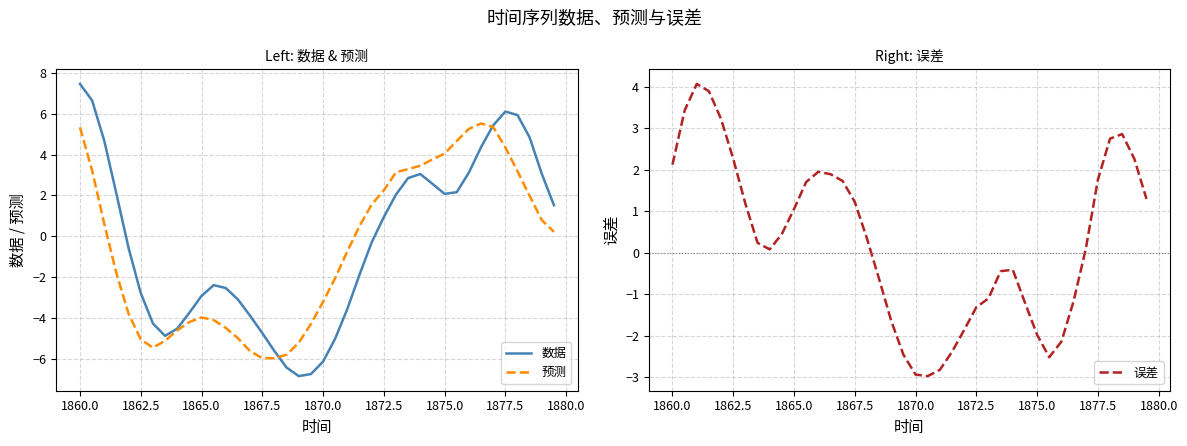

Count the number of data series in this chart.

3